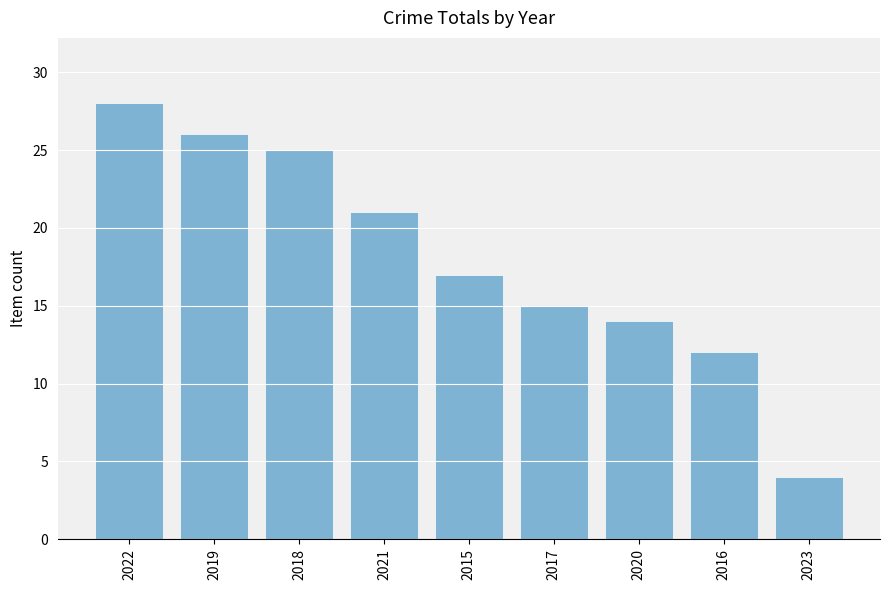

What is the smallest value displayed?

4